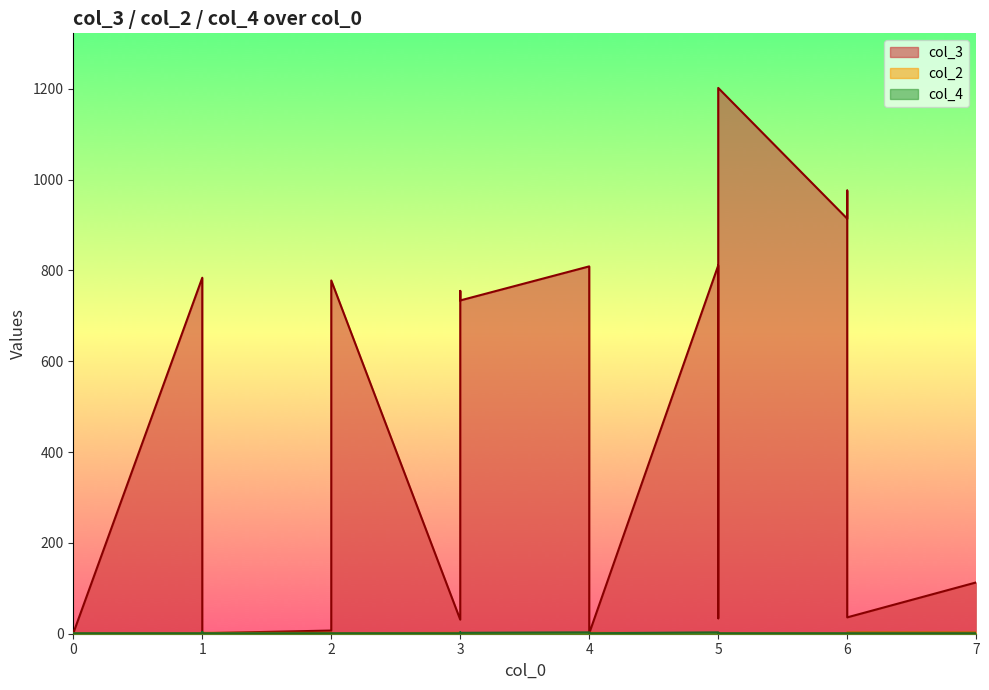

Is it true that col_2 equals 1 at 5?

False